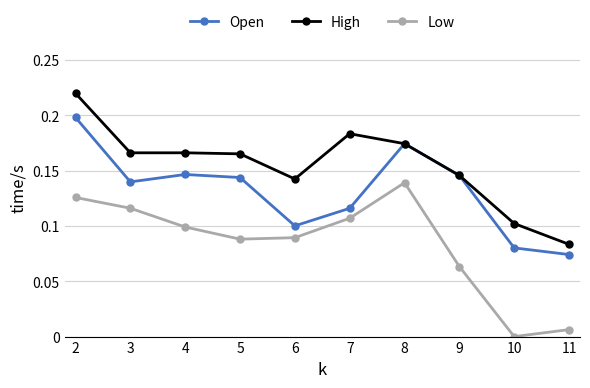

At 3, list the series in order from largest to smallest.

High, Open, Low